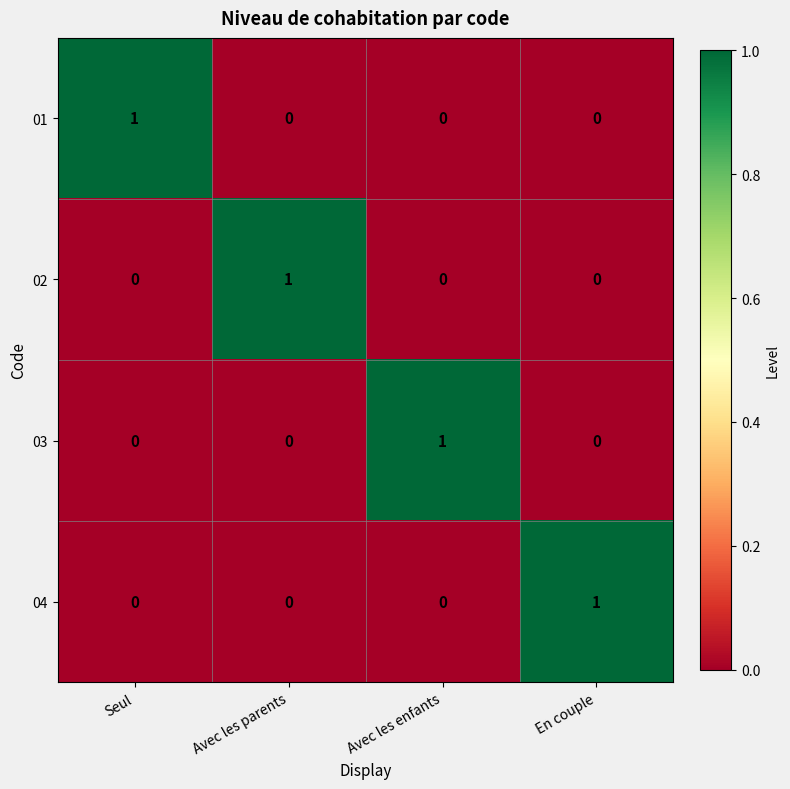

Is the value of 01 at Avec les parents greater than the value of 02 at Avec les parents?

No